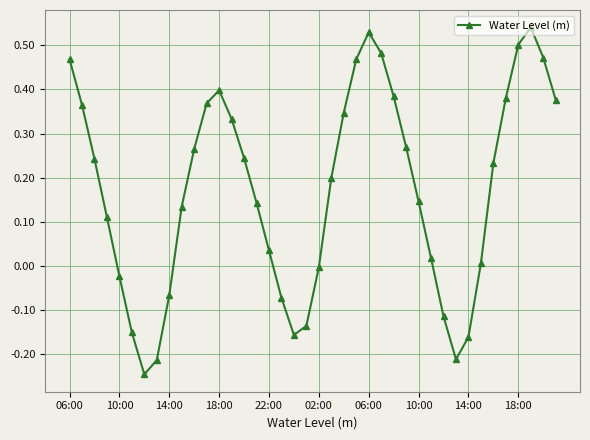

What is the difference between the maximum and minimum values?

0.8